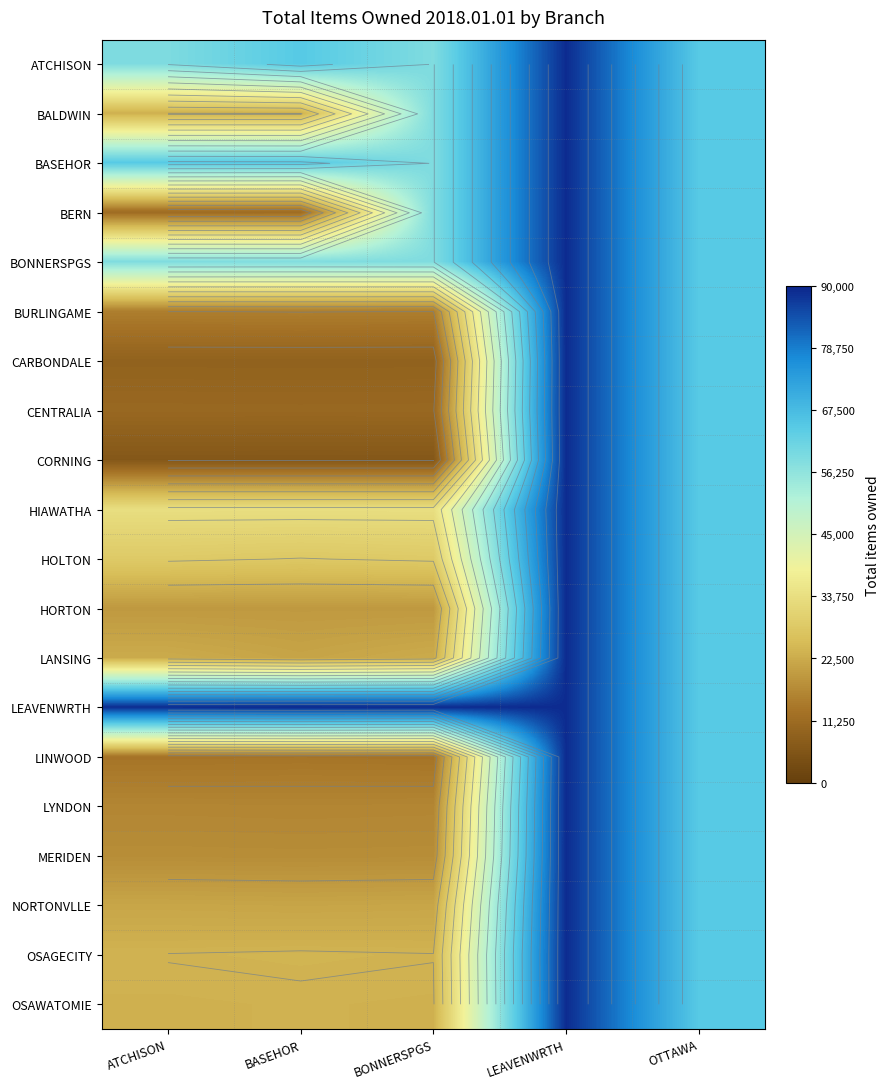

How many series are shown in this chart?

20